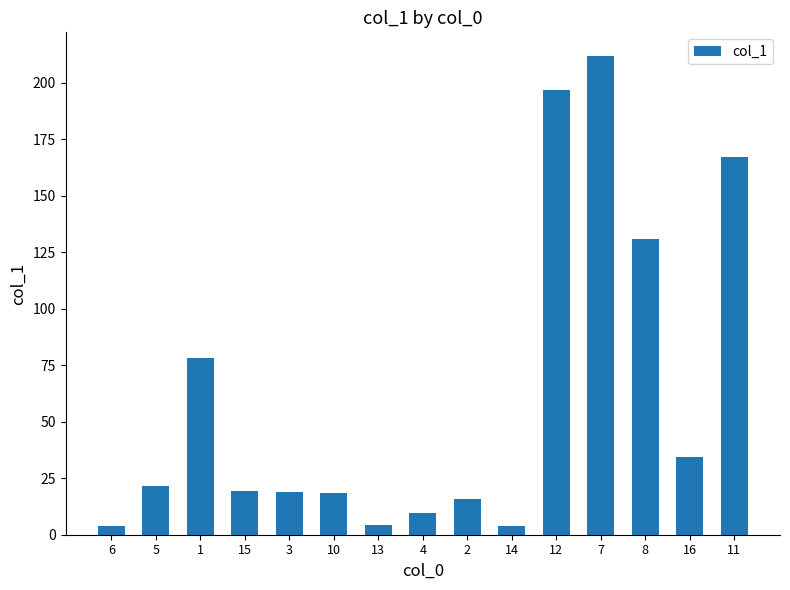

What is the change in value from 2 to 16?

+18.7